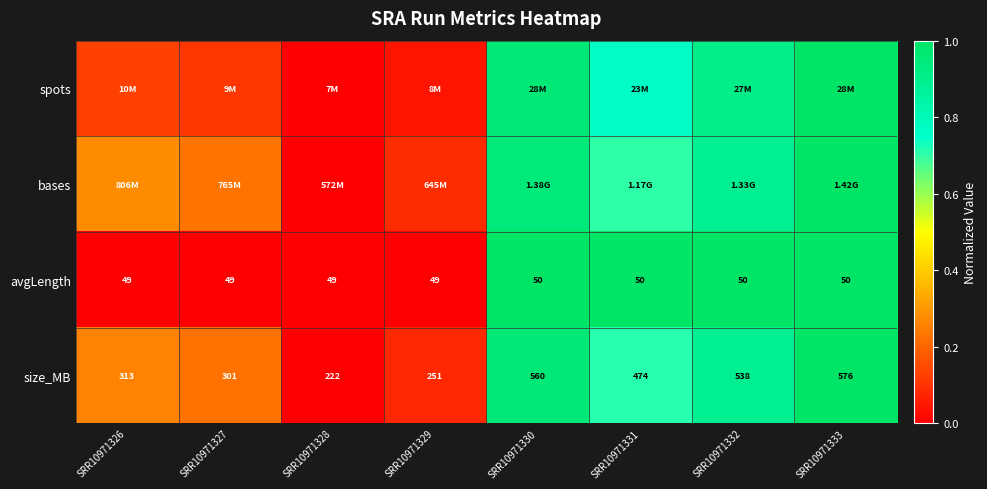

Is the value of avgLength at SRR10971329 greater than the value of size_MB at SRR10971326?

No